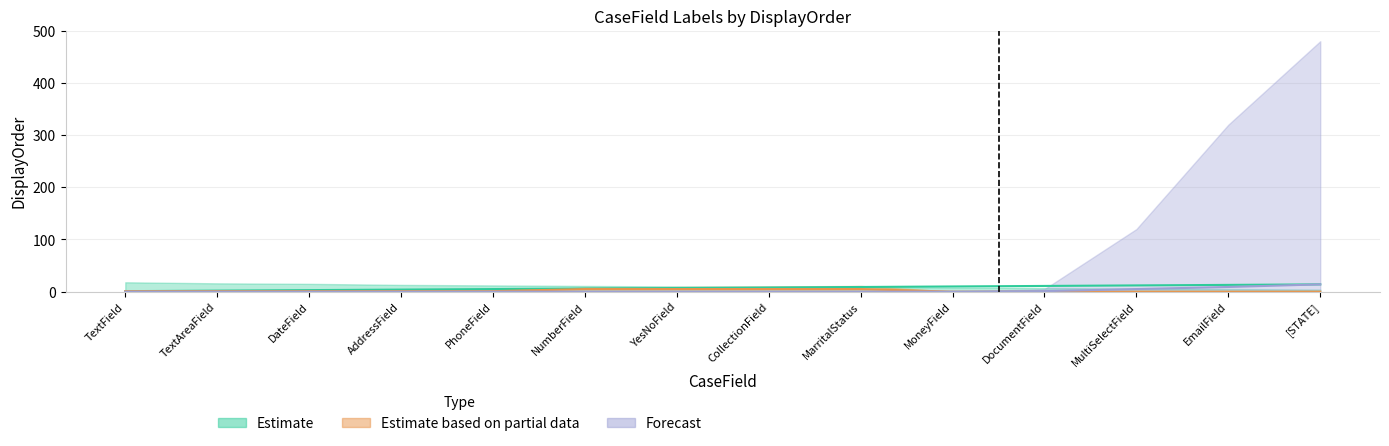

What are all the series names shown in the legend?

Estimate, Estimate based on partial data, Forecast